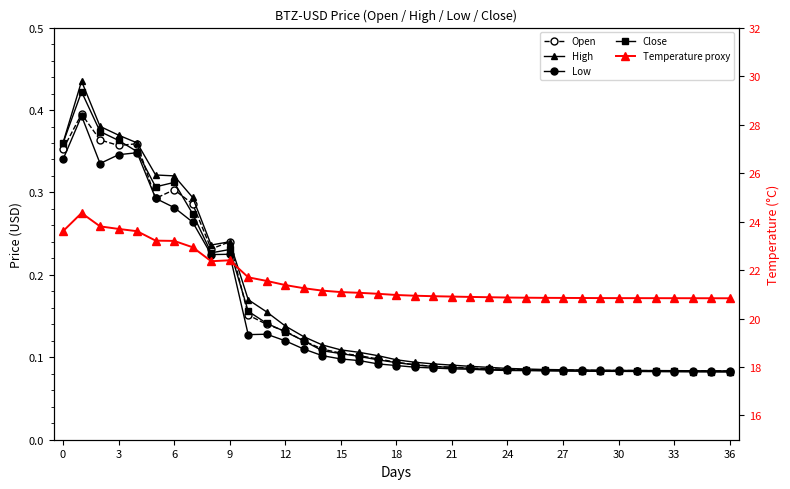

True or false: Close has more than 0 interior local peaks.

True